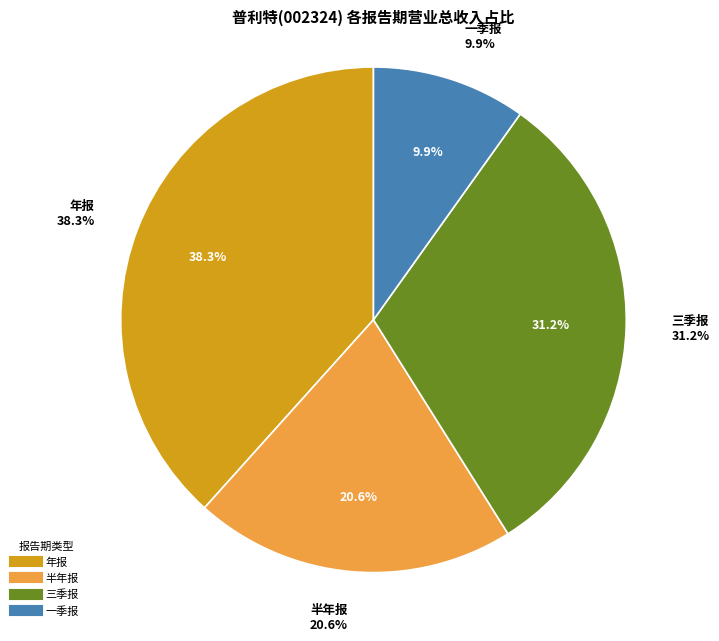

Does 6 represent more than half of the total?

No